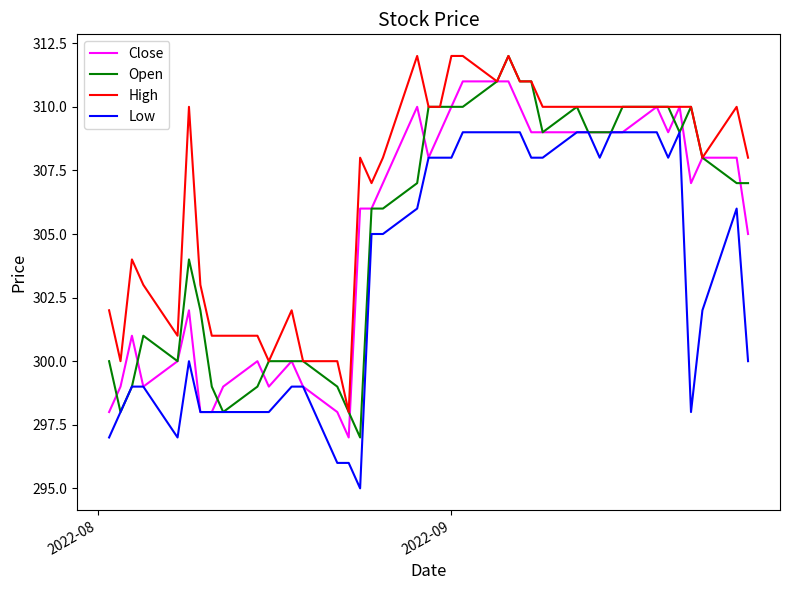

True or false: High and Low cross at least once.

False